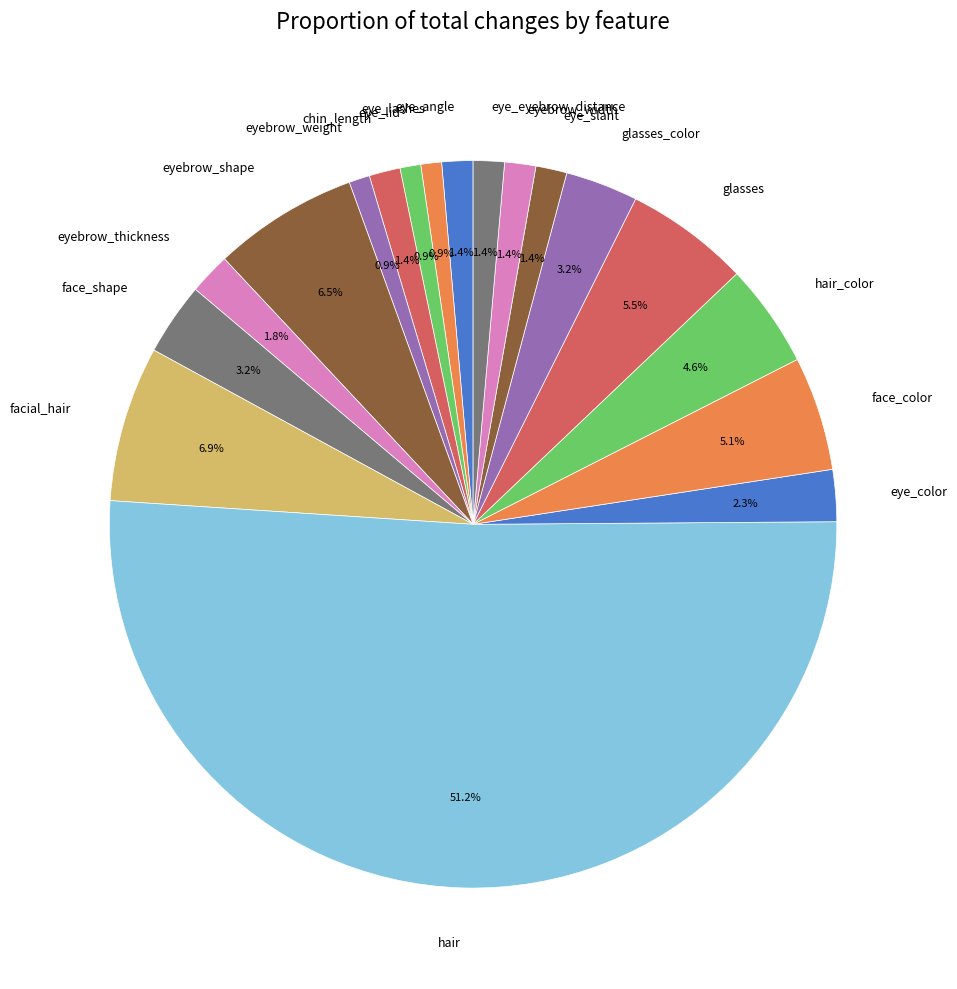

Which has a higher value, hair or facial_hair?

hair